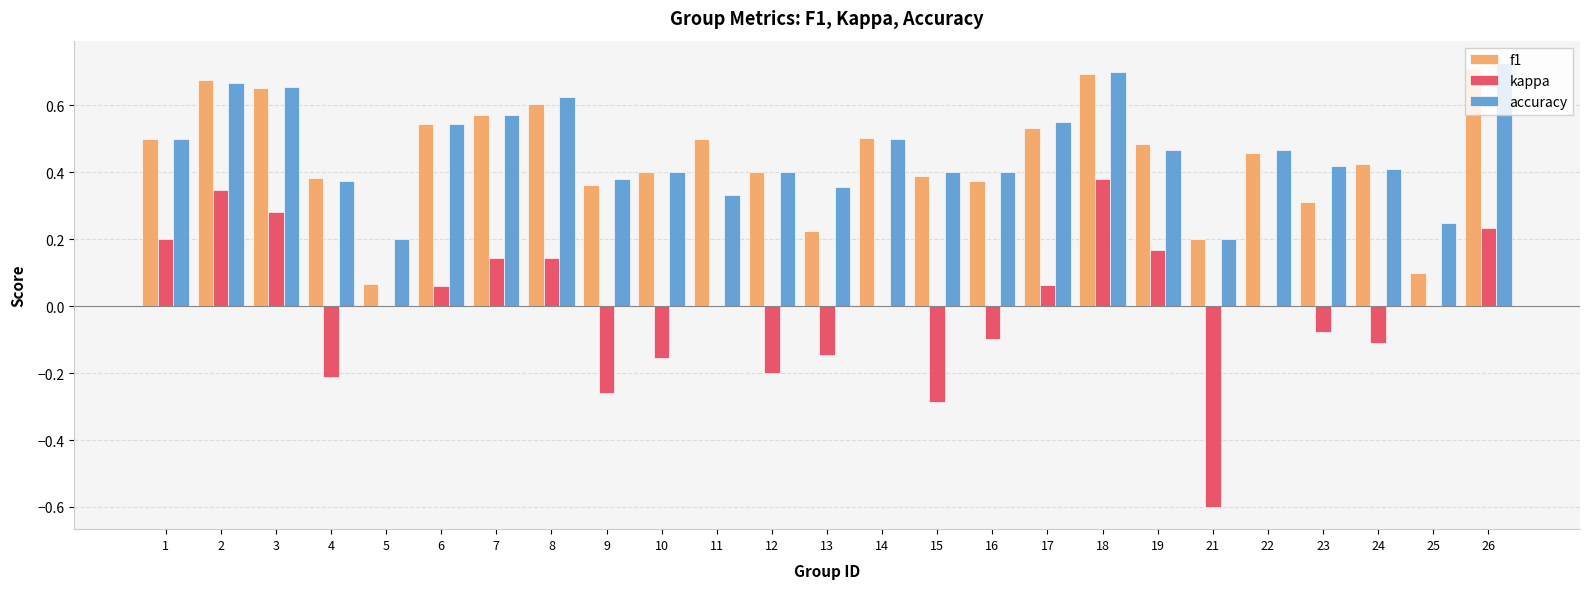

The value of accuracy at 5 is 0.3. True or false?

False